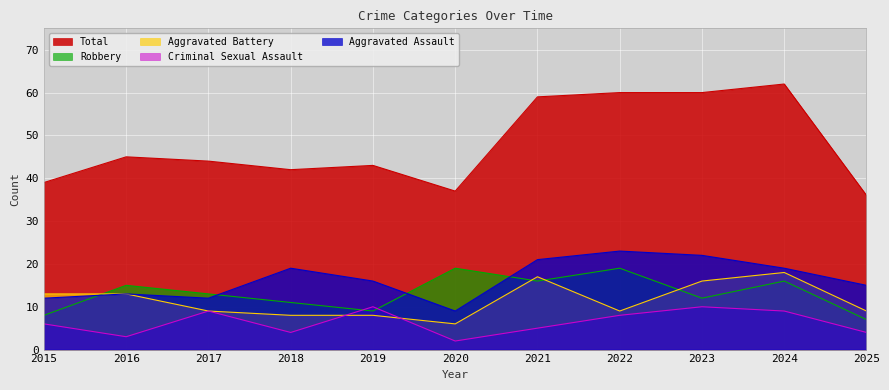

Which category has the lowest value across all series?

2020